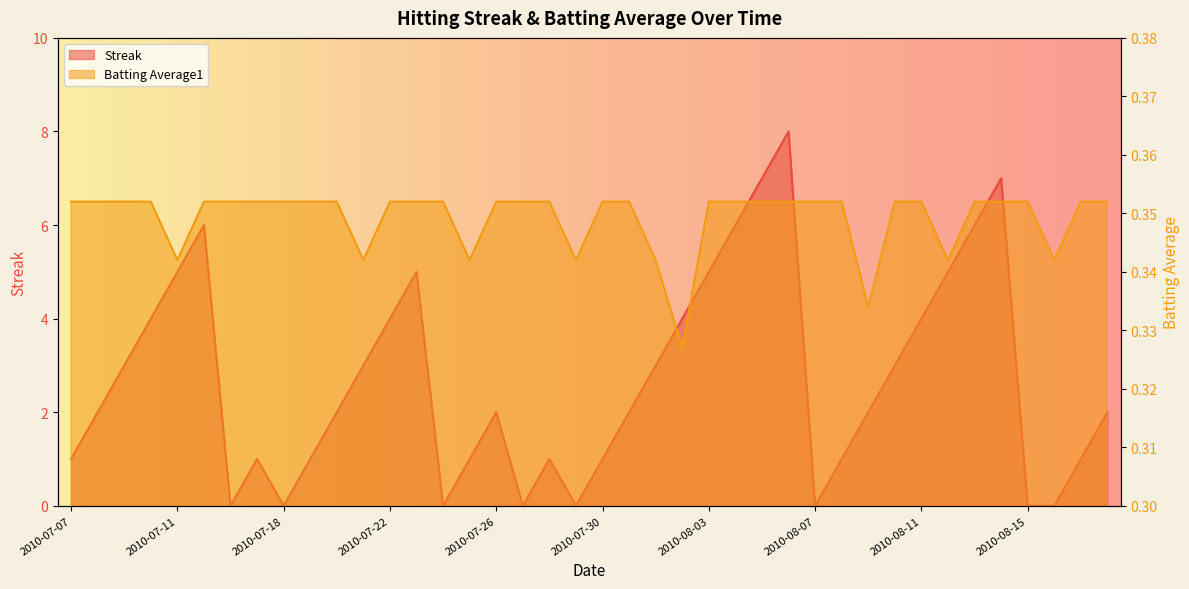

What is the label of the 28th point from the right?

2010-07-22